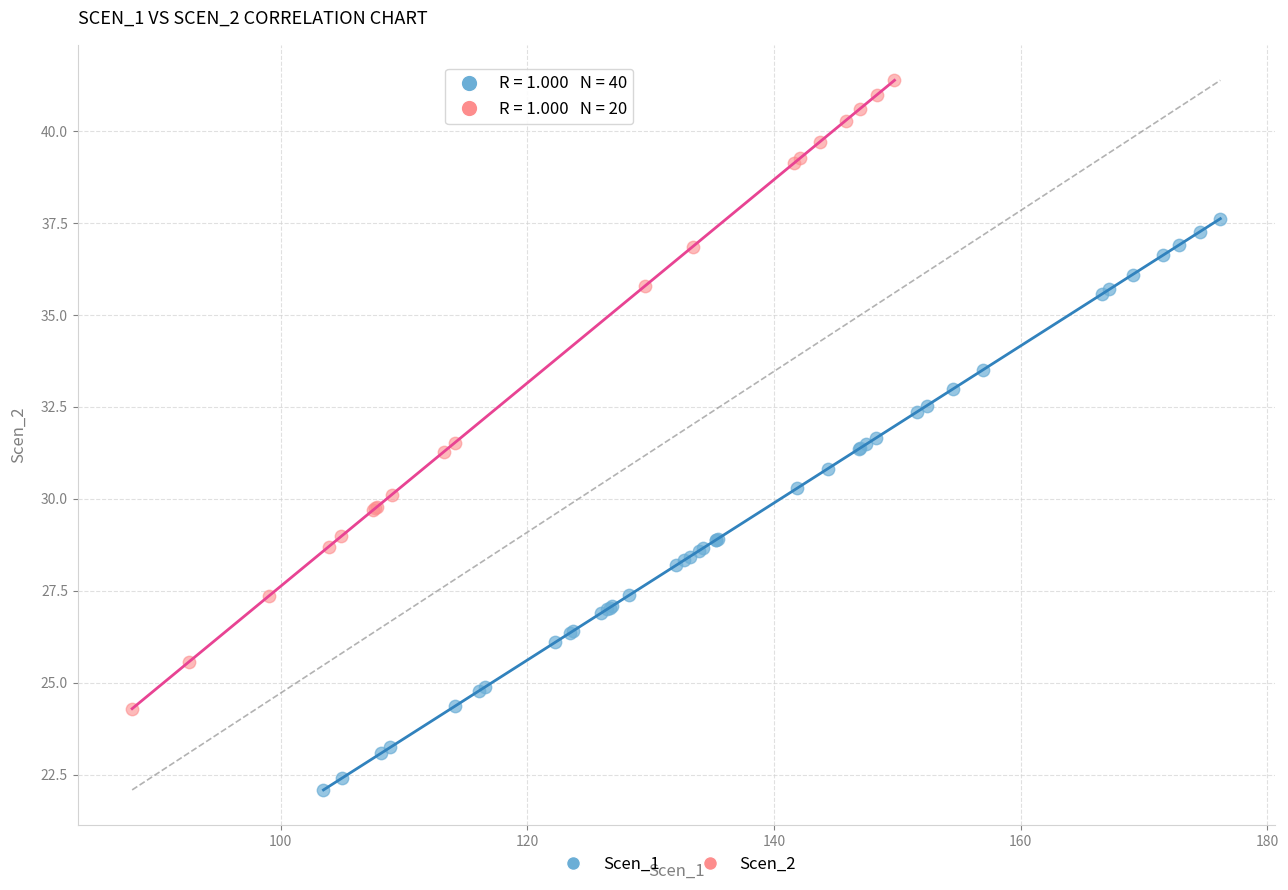

Which series contains the lowest Y value?

Scen_1